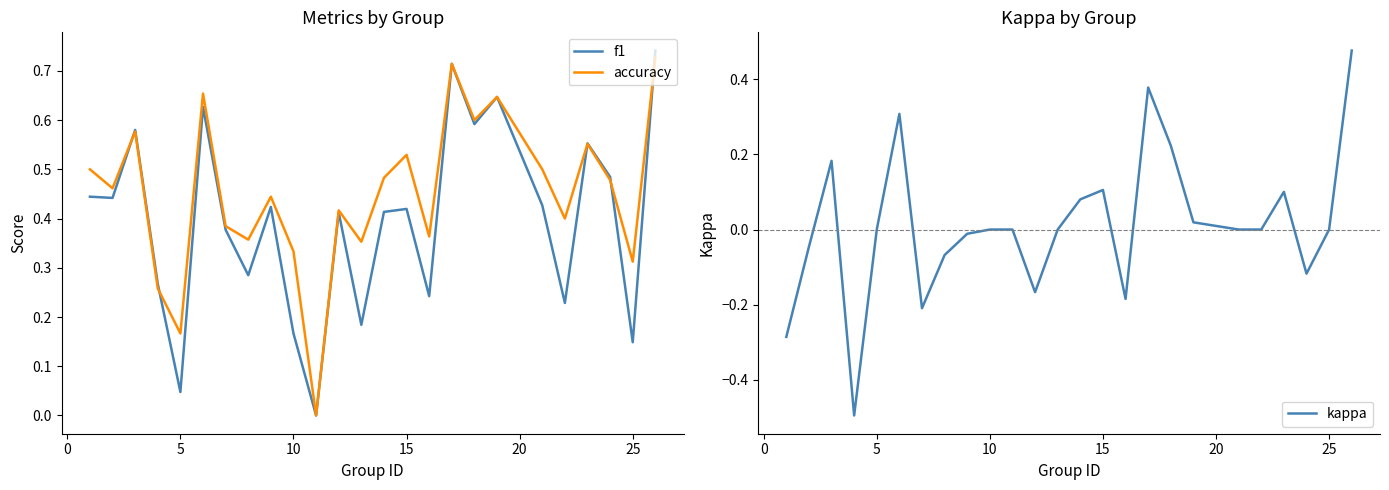

Reading right to left, extract all data points from this chart.

f1: 0.7	0.1	0.5	0.6	0.2	0.4	0.6	0.6	0.7	0.2	0.4	0.4	0.2	0.4	0.0	0.2	0.4	0.3	0.4	0.6	0.0	0.3	0.6	0.4	0.4
accuracy: 0.7	0.3	0.5	0.6	0.4	0.5	0.6	0.6	0.7	0.4	0.5	0.5	0.4	0.4	0.0	0.3	0.4	0.4	0.4	0.7	0.2	0.3	0.6	0.5	0.5
kappa: 0.5	0.0	-0.1	0.1	0.0	0.0	0.0	0.2	0.4	-0.2	0.1	0.1	0.0	-0.2	0.0	0.0	-0.0	-0.1	-0.2	0.3	0.0	-0.5	0.2	-0.0	-0.3